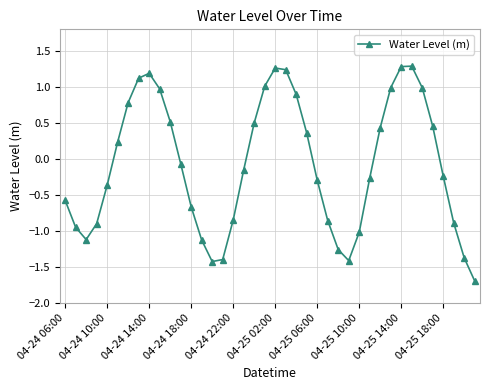

What is the greatest value displayed?

1.3